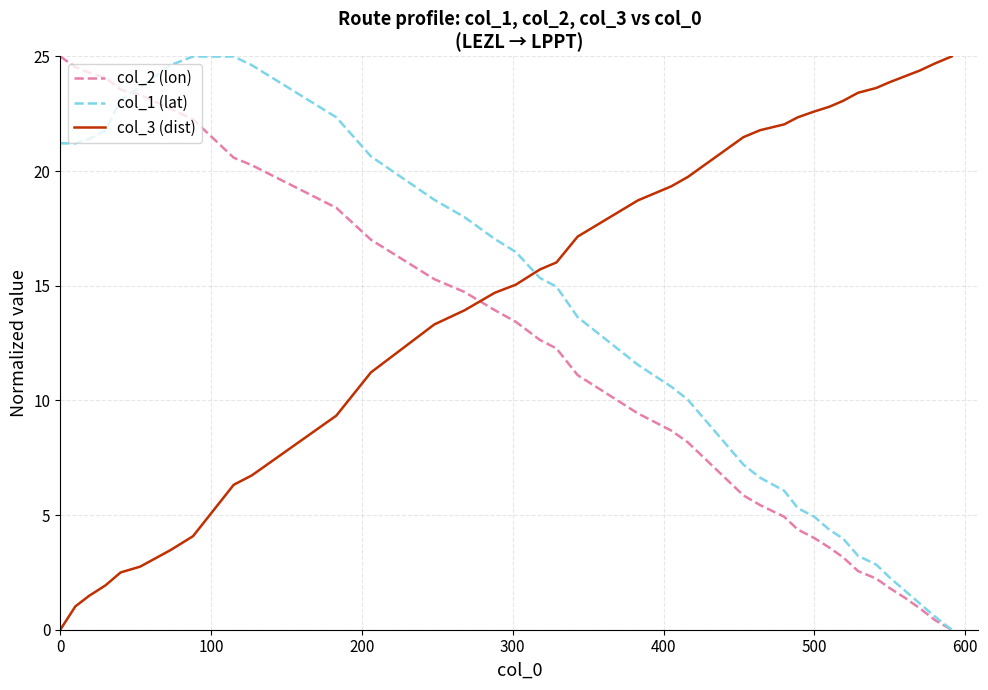

Reading right to left, extract all data points from this chart.

col_2 (lon): 0.0	0.4	0.9	1.4	1.8	2.2	2.6	3.2	3.6	4.0	4.4	4.9	5.4	5.9	8.2	8.7	9.4	11.1	12.3	12.6	13.4	13.9	14.7	15.3	17.0	18.4	20.3	20.6	22.3	22.7	23.3	23.6	24.1	24.3	24.5	25.0
col_1 (lat): 0.0	0.6	1.1	1.7	2.3	2.8	3.2	4.0	4.4	4.9	5.3	6.1	6.6	7.2	10.0	10.6	11.6	13.6	15.0	15.3	16.5	17.0	18.0	18.8	20.6	22.3	24.6	25.0	25.0	24.6	23.7	23.1	21.8	21.4	21.2	21.2
col_3 (dist): 25.0	24.7	24.4	24.1	23.9	23.6	23.4	23.1	22.8	22.6	22.3	22.0	21.8	21.5	19.7	19.3	18.7	17.1	16.0	15.7	15.0	14.7	13.9	13.3	11.2	9.3	6.7	6.3	4.1	3.5	2.8	2.5	1.9	1.5	1.0	0.0